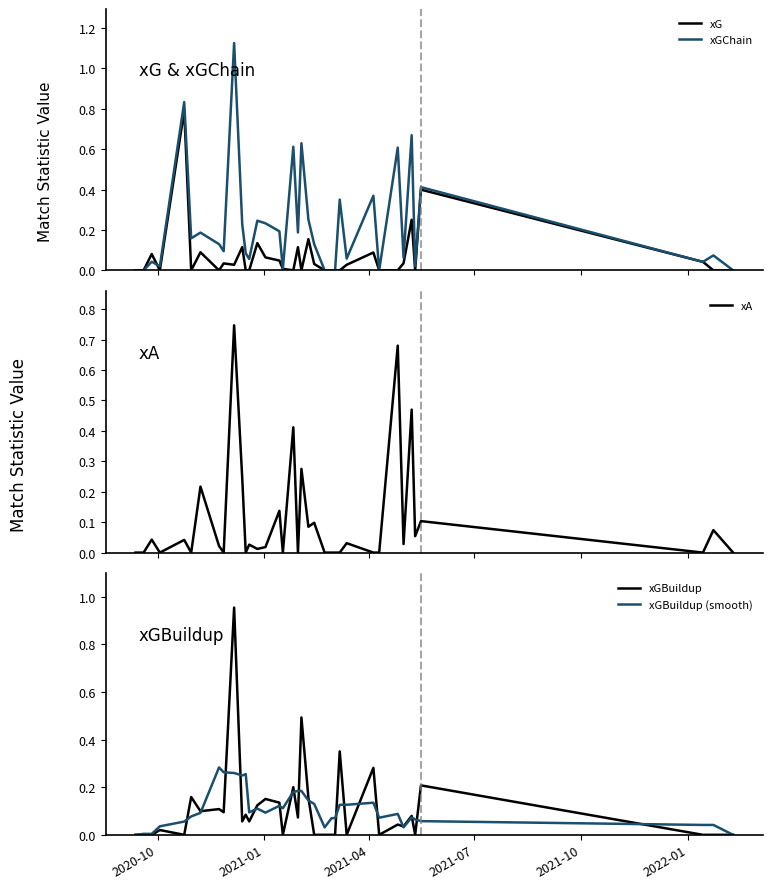

After their last crossing, which series has the higher values: xA or xGBuildup?

xGBuildup